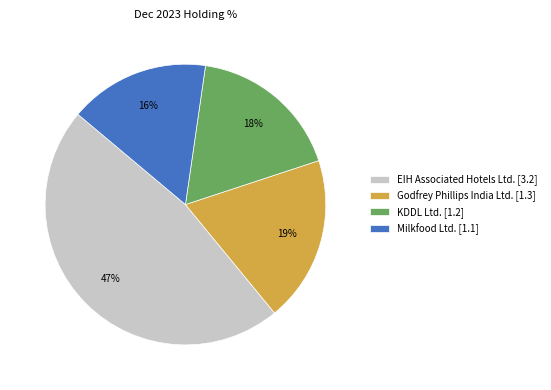

Which slice is the smallest?

Milkfood Ltd.